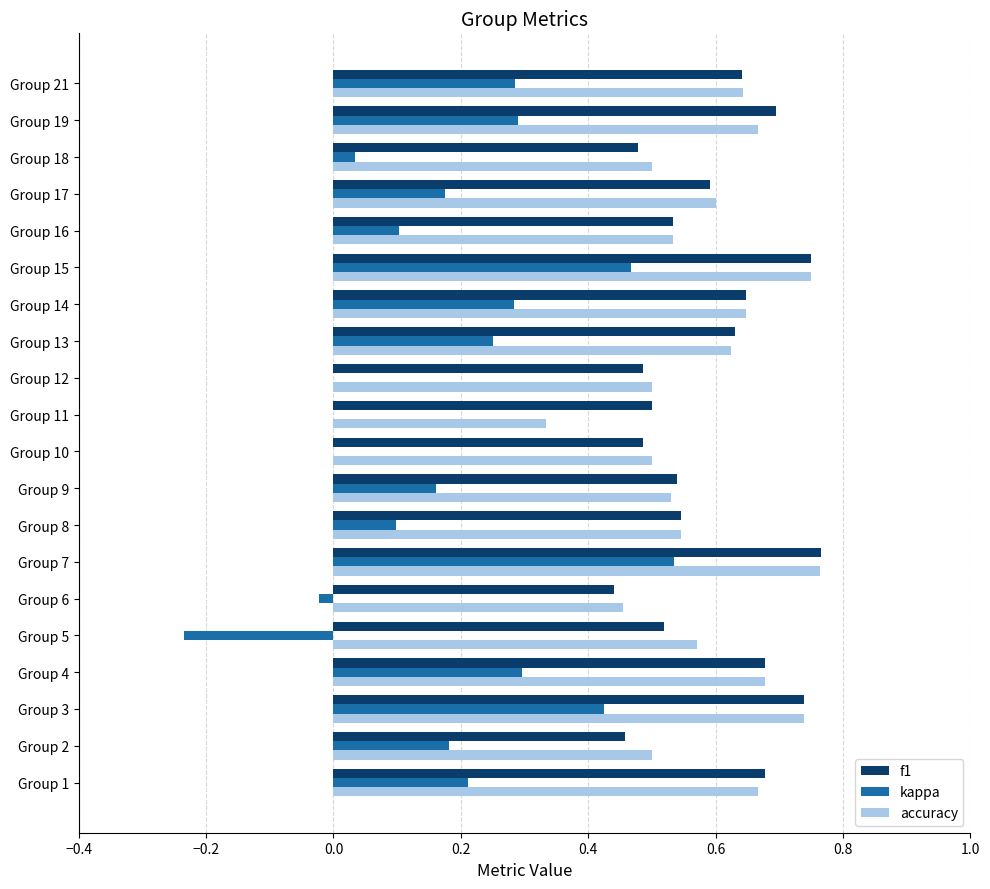

Which series changed the most between Group 4 and Group 18?

kappa